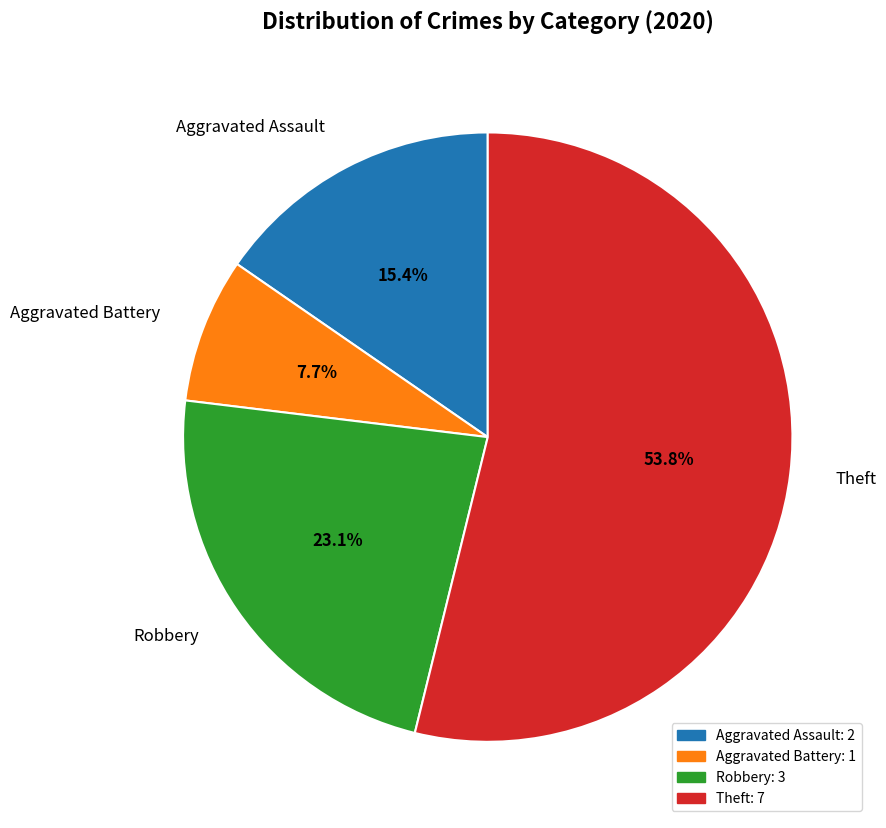

Is there a majority slice in this chart?

Yes